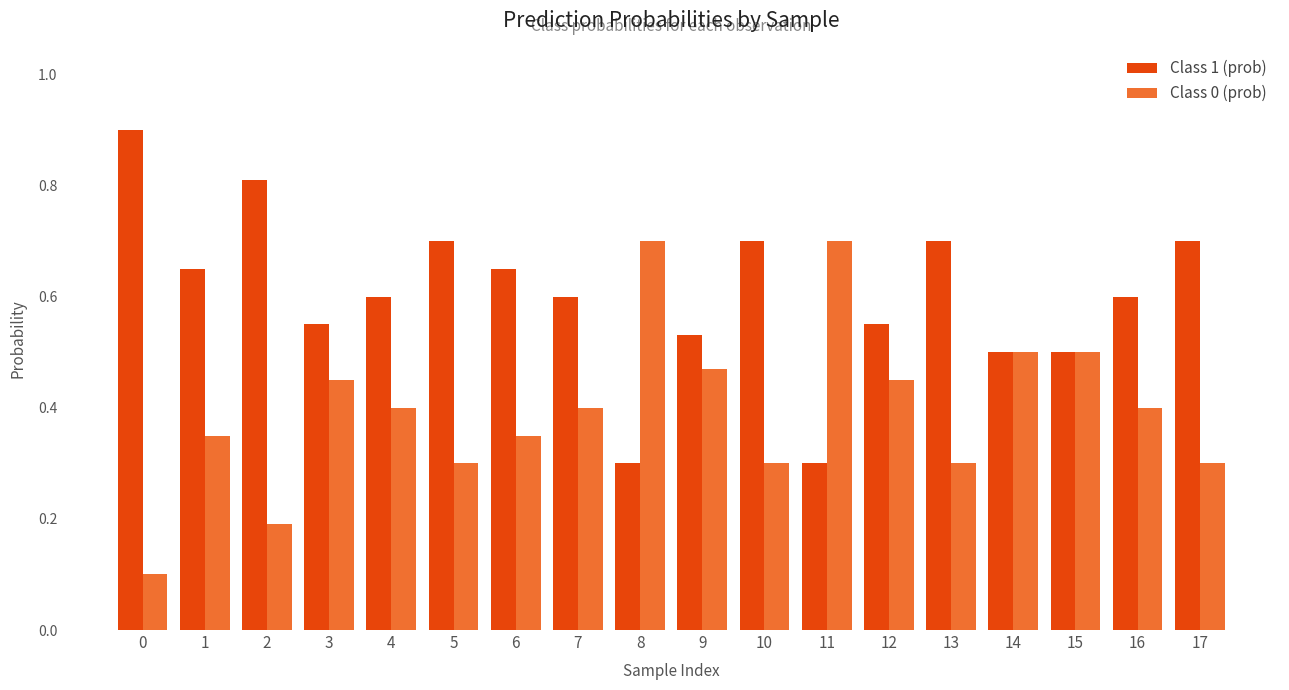

Rank the series at 17 from lowest to highest value.

Class 0 (prob), Class 1 (prob)